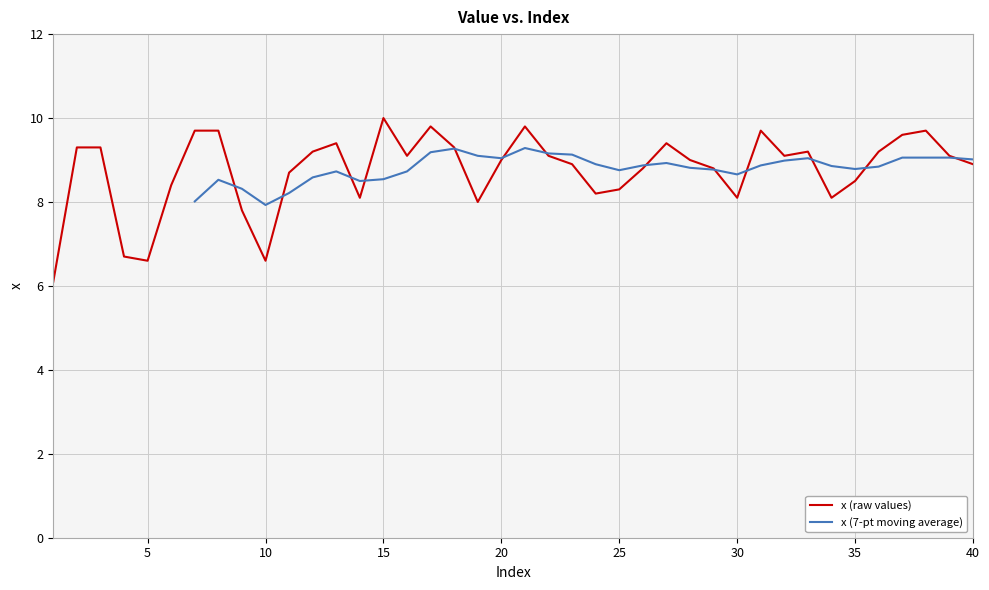

Where is the first local maximum?

13